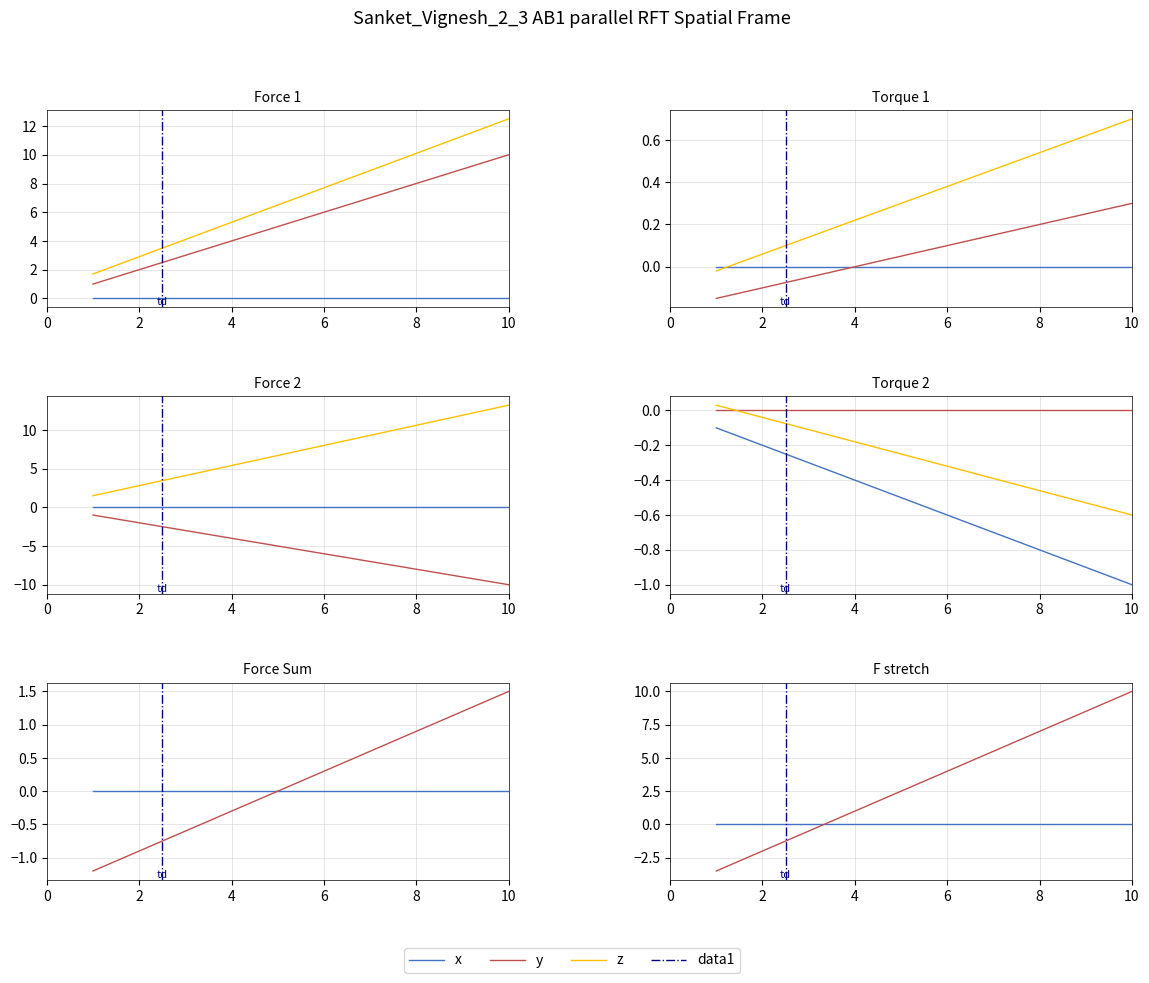

The chart shows a value of 4.4 at 7. True or false?

False